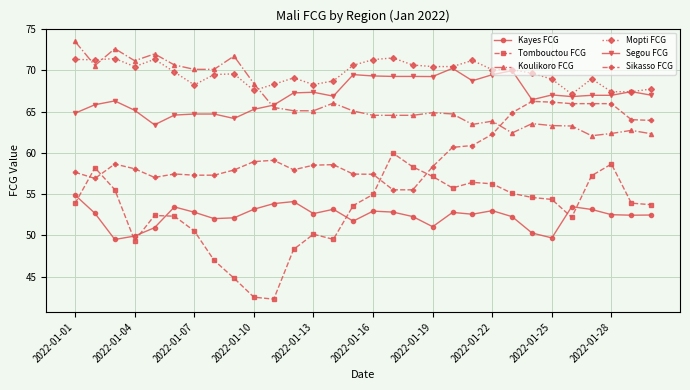

What is the sum of all Mopti FCG values?

2088.0